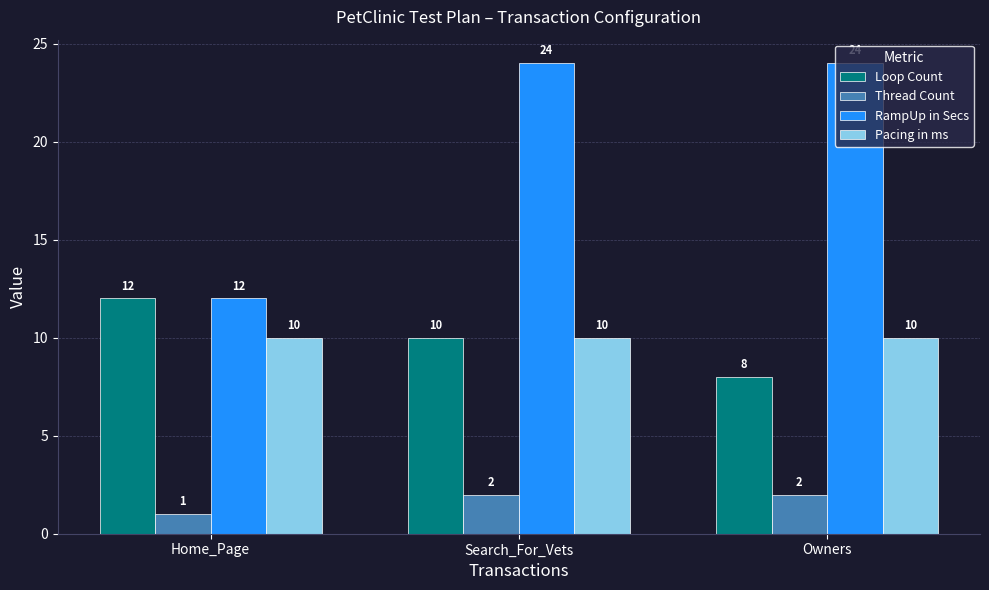

Which series changed the most between Search_For_Vets and Owners?

Loop Count